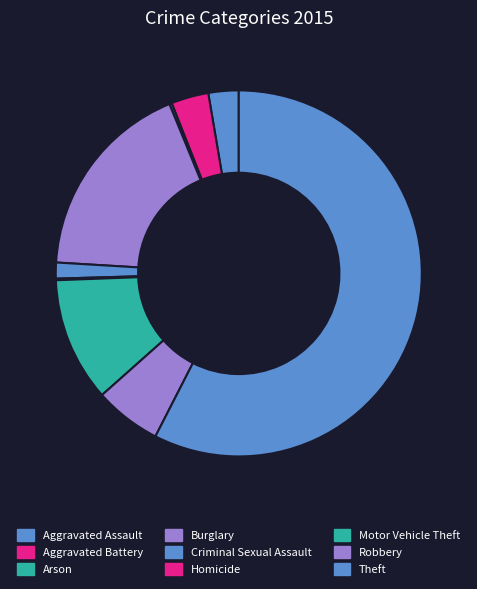

True or false: Homicide accounts for 1% of the total.

False